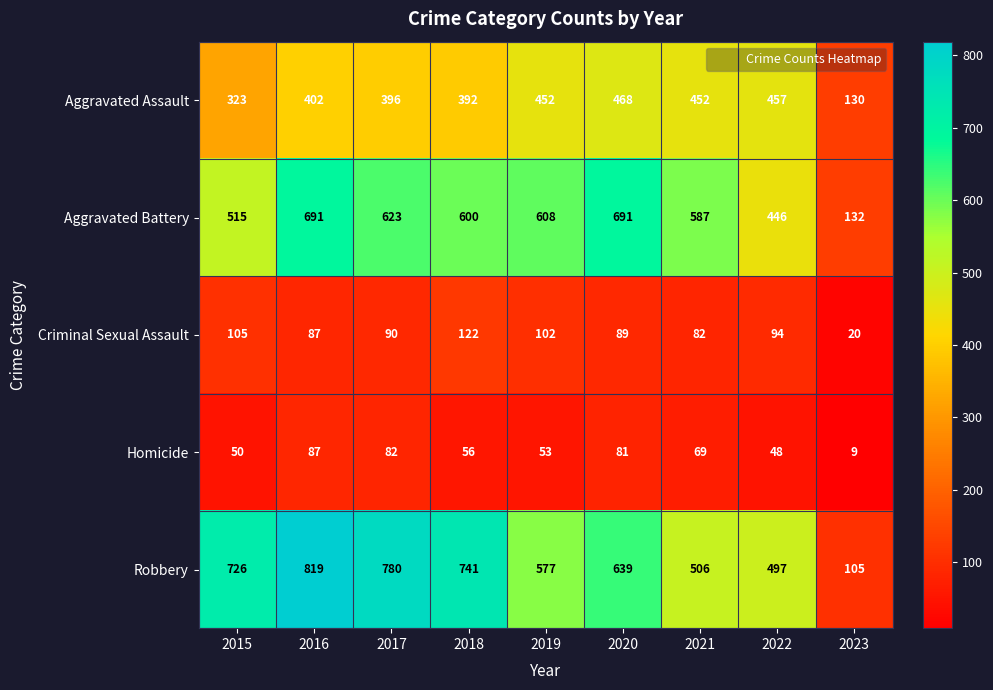

At which category is the sum across all series the highest?

2016